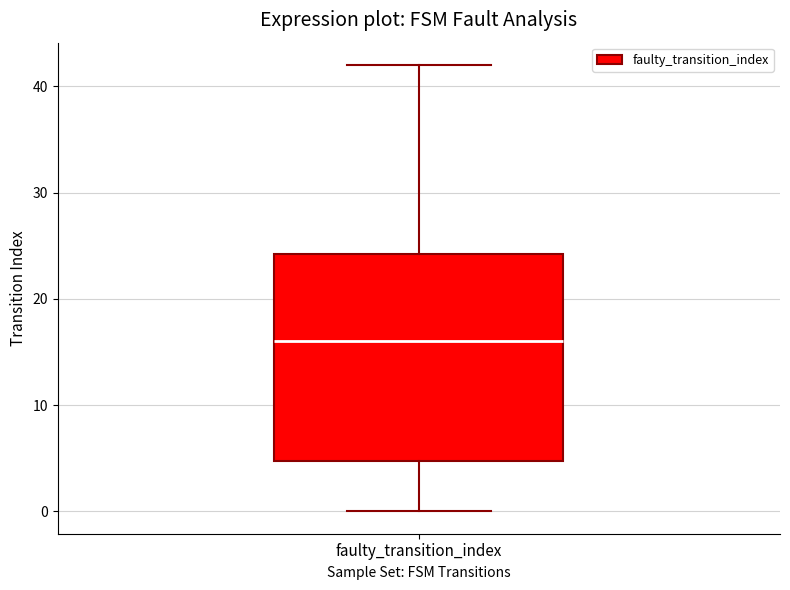

Read this box plot against the y-axis: the position of the median line, the range covered by the box, and the ends of both whiskers. The values are not printed on the chart, so give them approximately, as read against the axis.

median 16, box 5 to 24, whiskers 0 to 42